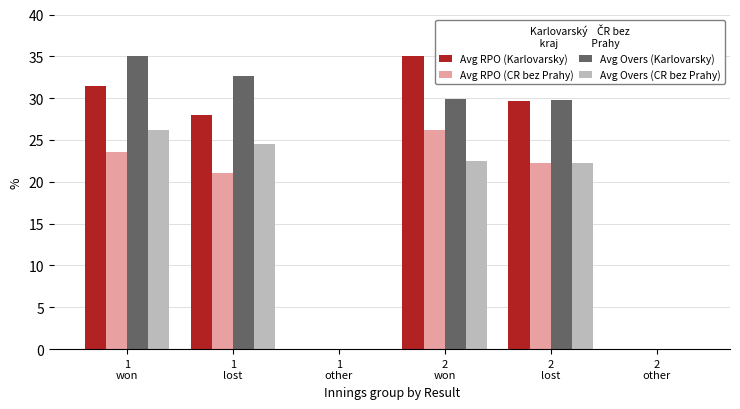

What is the sum of all Avg Overs (Karlovarsky) values?

127.3